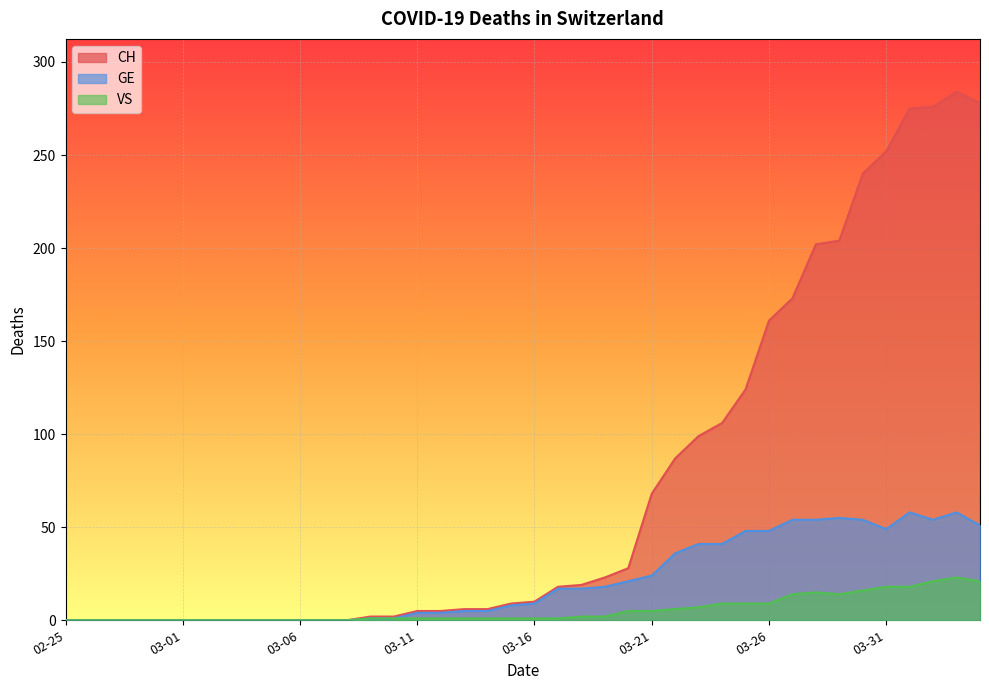

Does the chart display data point markers on the line(s)?

No